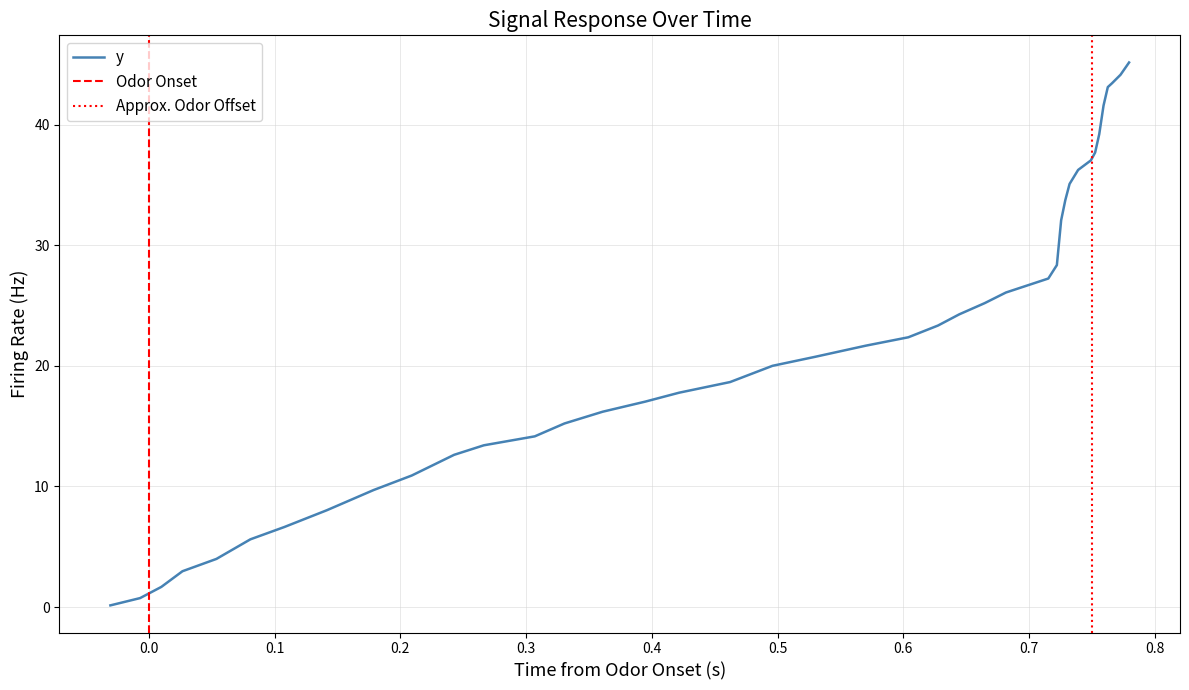

Count the number of categories in the chart.

40